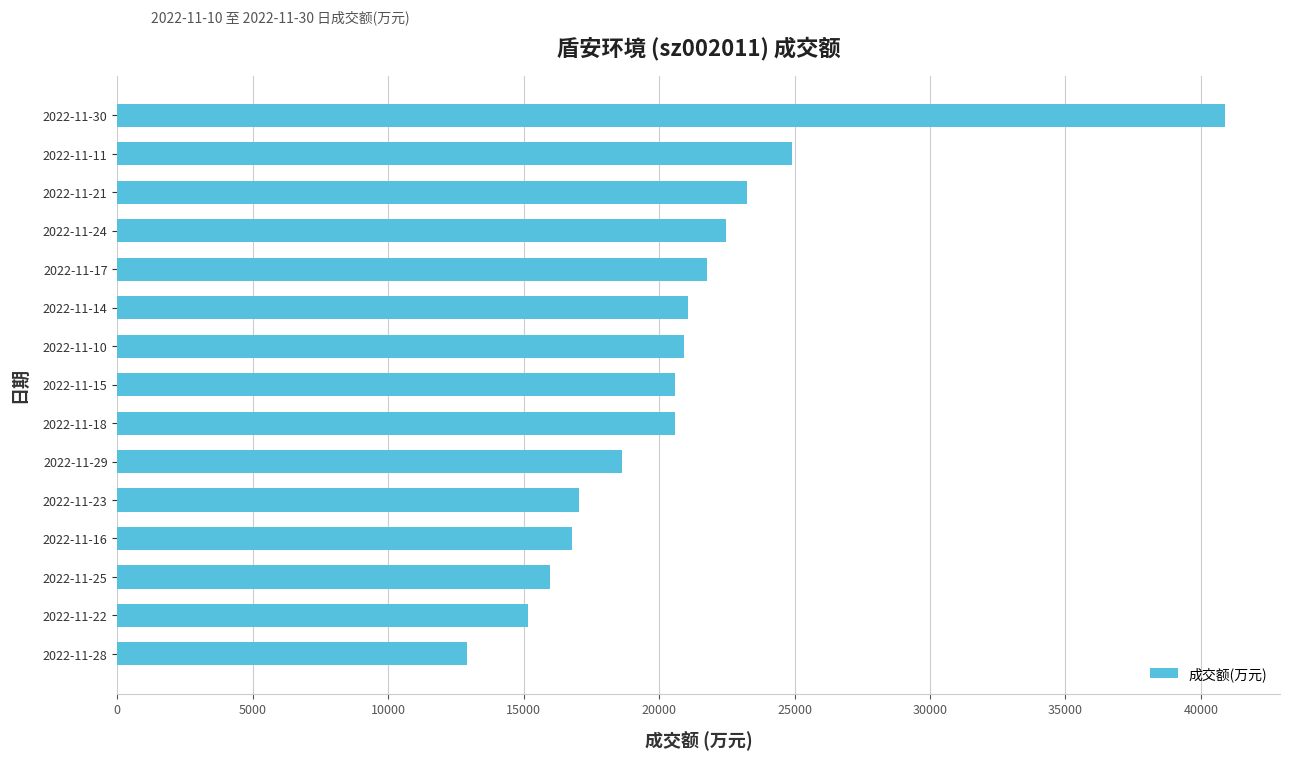

How many values are below 20575?

7